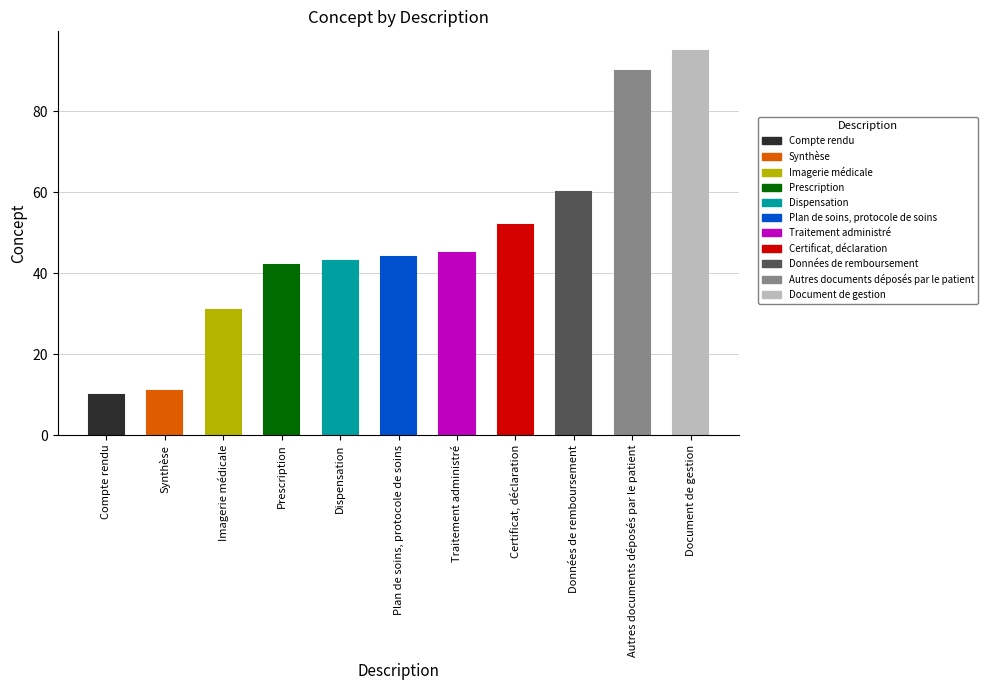

List the labels in order of value, largest first.

Document de gestion, Autres documents déposés par le patient, Données de remboursement, Certificat, déclaration, Traitement administré, Plan de soins, protocole de soins, Dispensation, Prescription, Imagerie médicale, Synthèse, Compte rendu